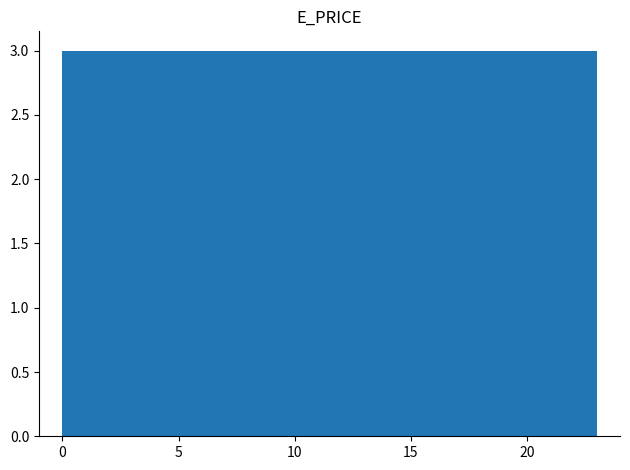

Reading left to right, transcribe this chart: for each bar, give the range it covers on the x-axis and its height. Neither the bar edges nor the heights are printed on the chart, so give them approximately, as read against the axes.

0.0 to 3.0: 3
3.0 to 6.0: 3
6.0 to 8.5: 3
8.5 to 11.5: 3
11.5 to 14.5: 3
14.5 to 17.5: 3
17.5 to 20.0: 3
20.0 to 23.0: 3